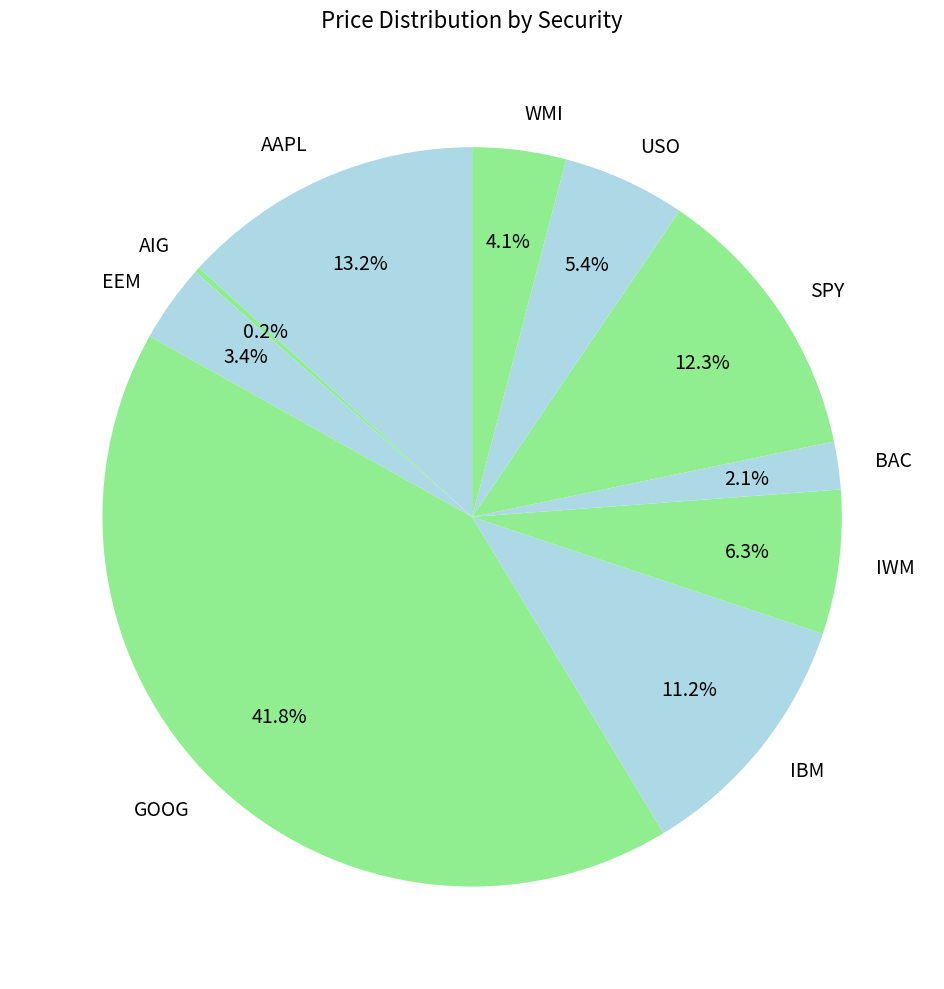

To the nearest percent, what is the difference between the largest and smallest slice percentages?

42%